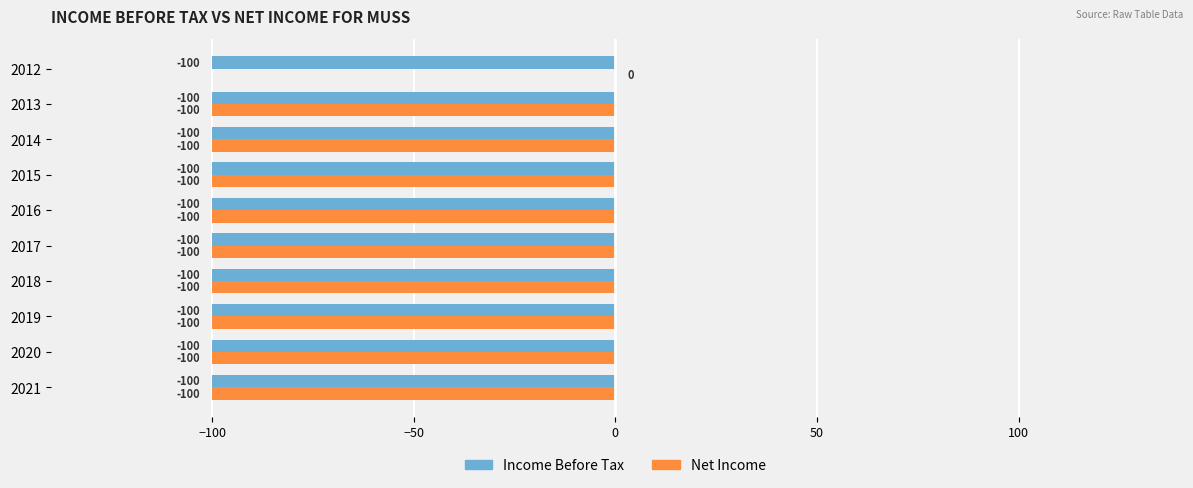

At which label is Net Income closest to -50?

2021